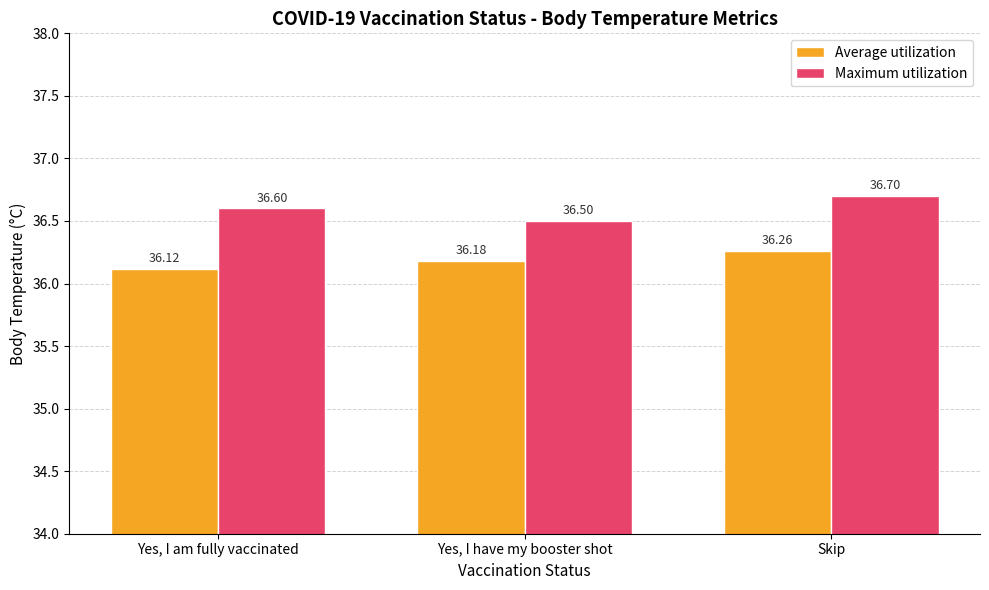

Is it true that Maximum utilization equals 56.5 at Skip?

False